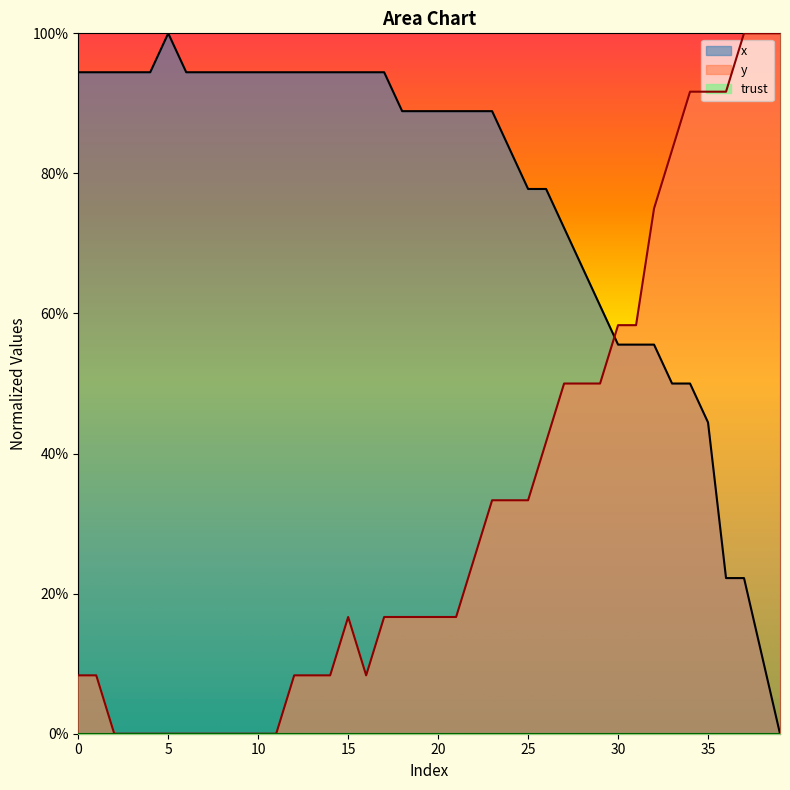

Which series has the largest total across all categories?

x